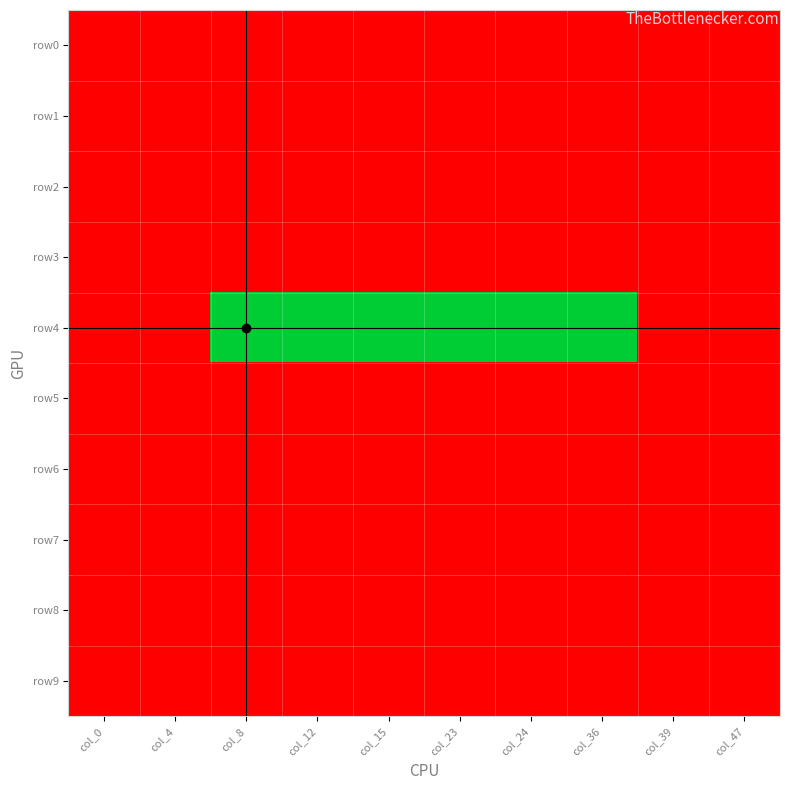

What is the total value across all series at col_23?

-8